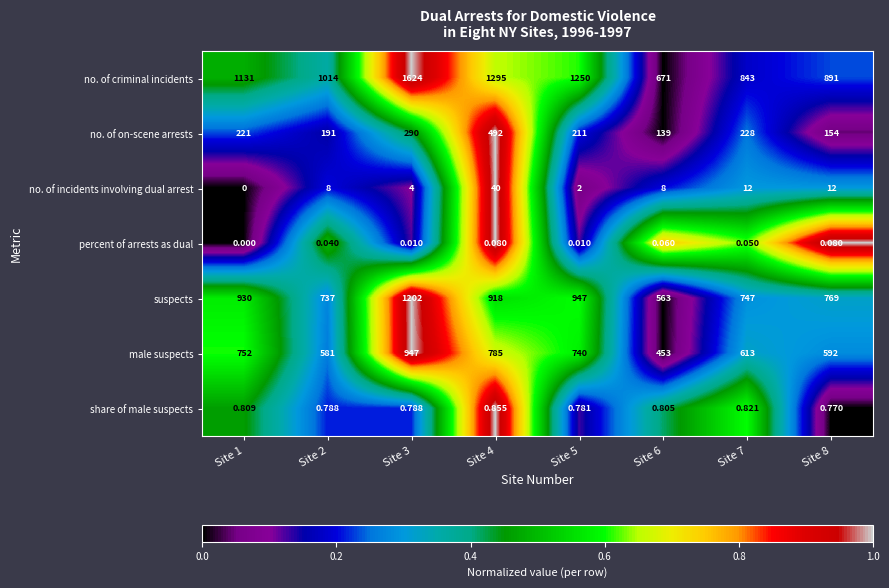

Rank the series by their maximum value, from highest to lowest.

no. of criminal incidents, suspects, male suspects, no. of on-scene arrests, no. of incidents involving dual arrest, share of male suspects, percent of arrests as dual